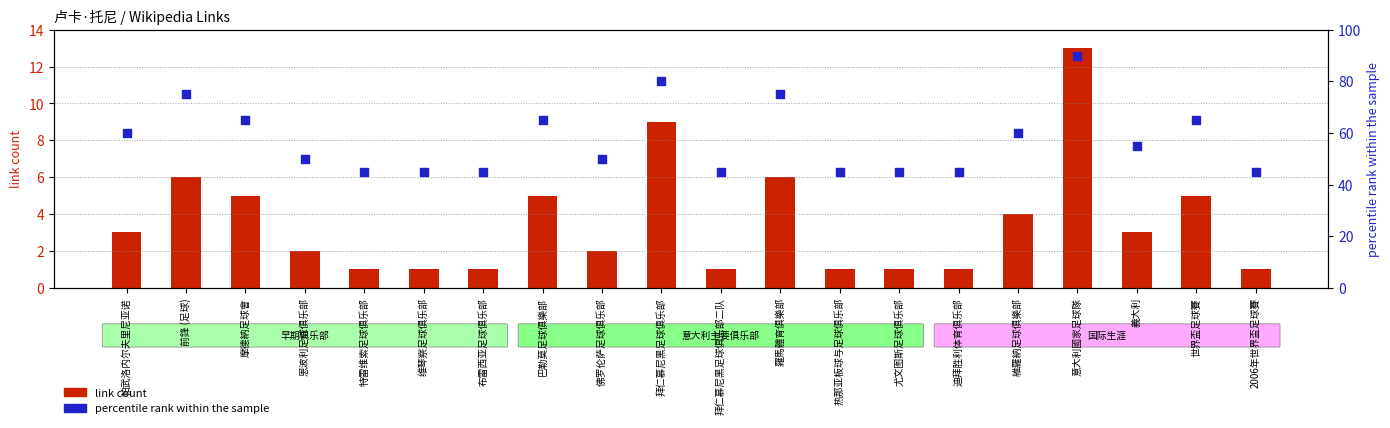

What are all the series names shown in the legend?

link count, percentile rank